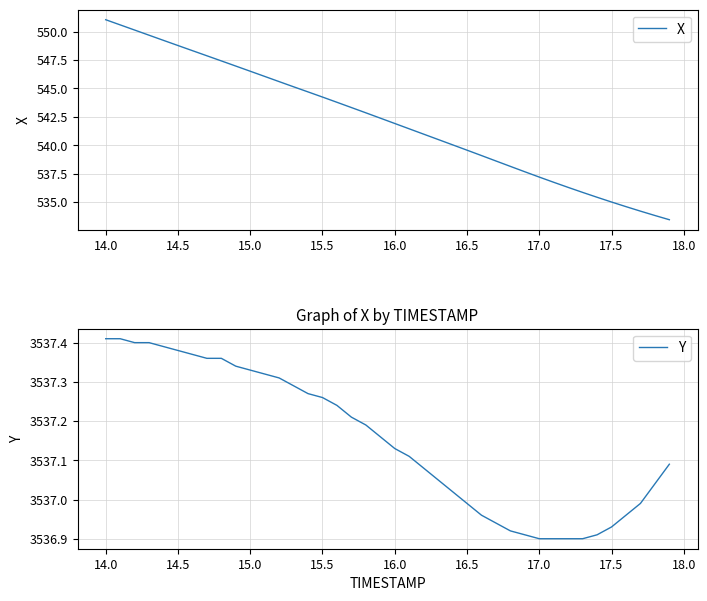

What is the maximum value for Y?

3537.4